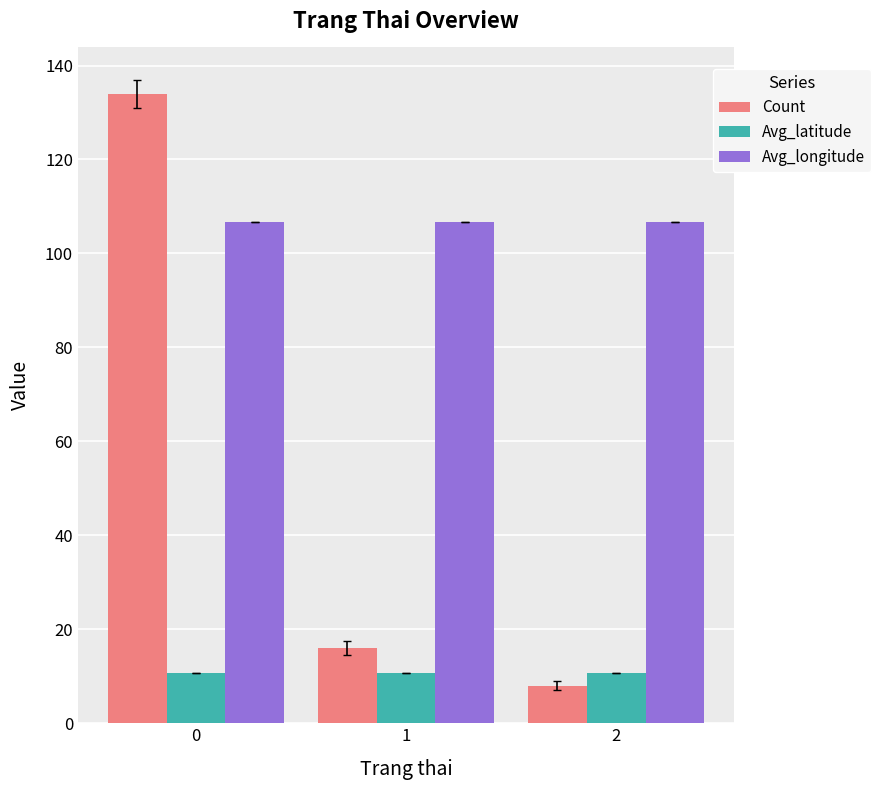

What is the maximum value for Count?

134.0